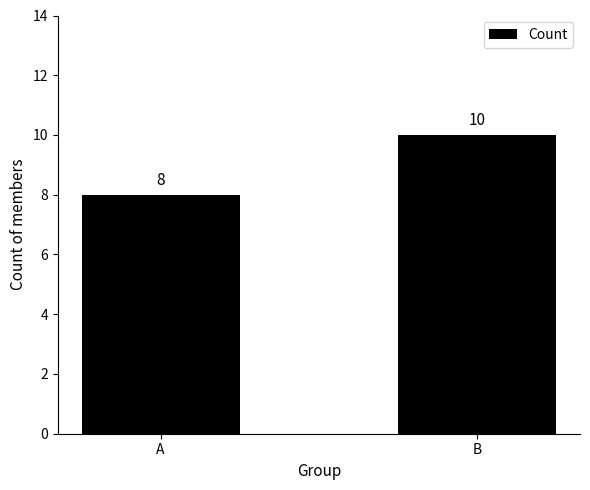

Reading left to right, transcribe all the data shown in this chart.

A=8	B=10